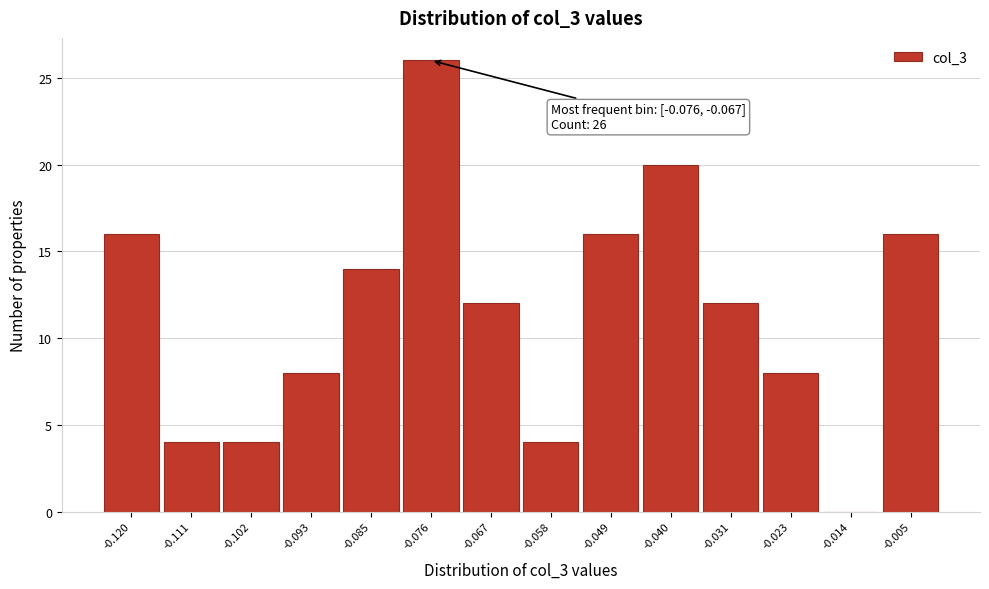

Reading left to right, list all the values displayed in this chart.

-0.120=16	-0.111=4	-0.102=4	-0.093=8	-0.085=14	-0.076=26	-0.067=12	-0.058=4	-0.049=16	-0.040=20	-0.031=12	-0.023=8	-0.014=0	-0.005=16